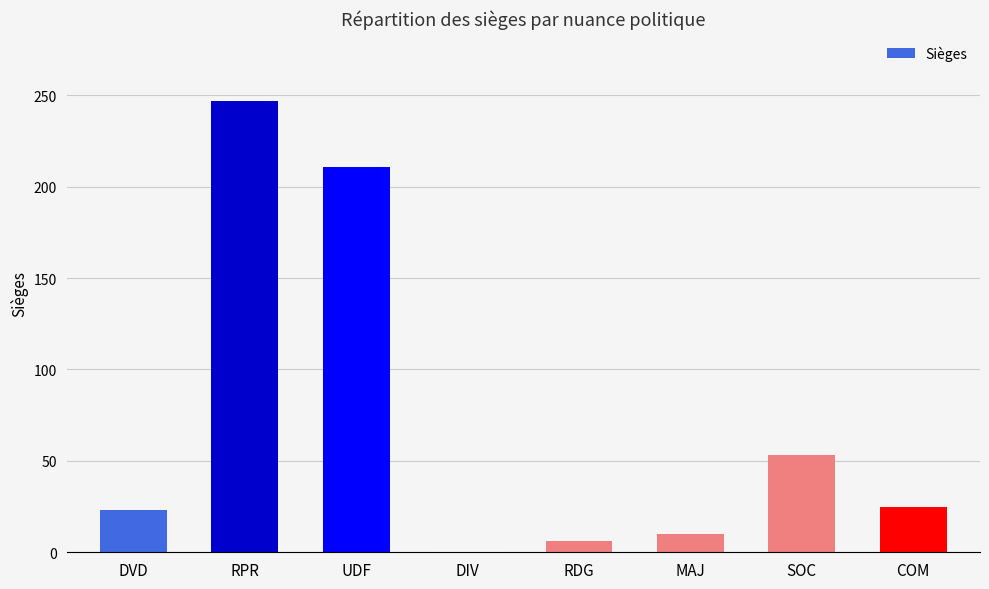

What is the difference between the values at DIV and RDG?

5